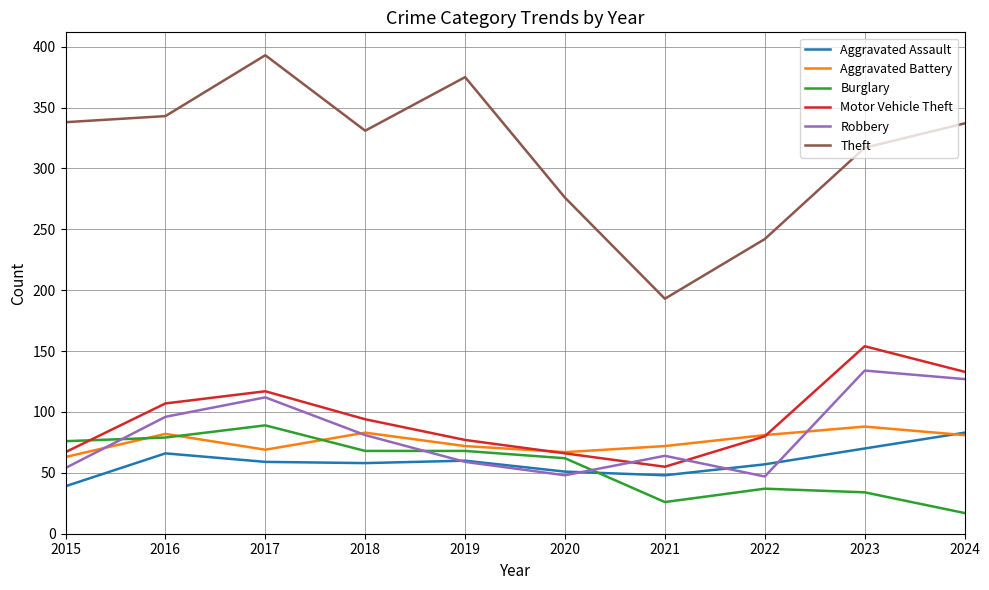

Does the chart display data point markers on the line(s)?

No